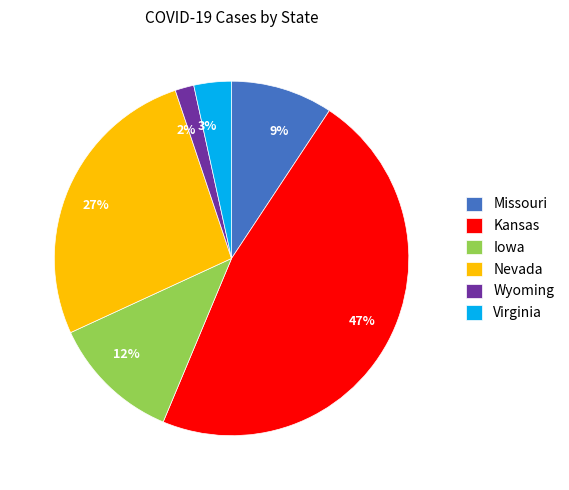

The Iowa slice represents 24% of the pie. True or false?

False